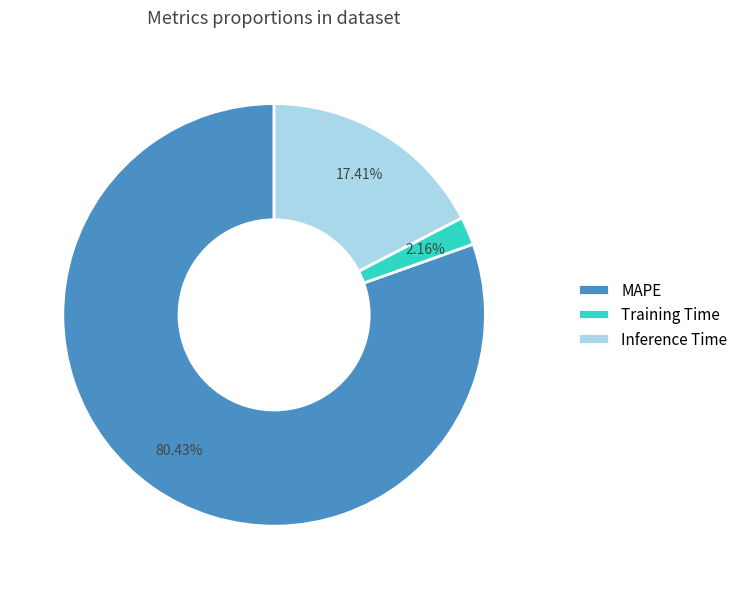

What is the smallest slice in the pie chart?

Training Time